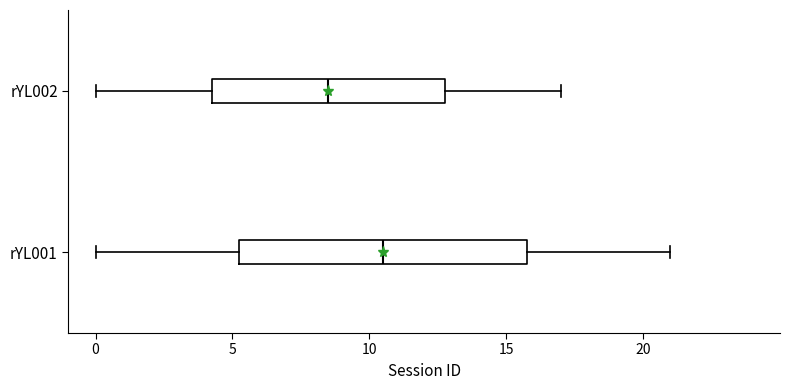

Comparing the boxes themselves (not the whiskers), which one is the widest?

rYL001